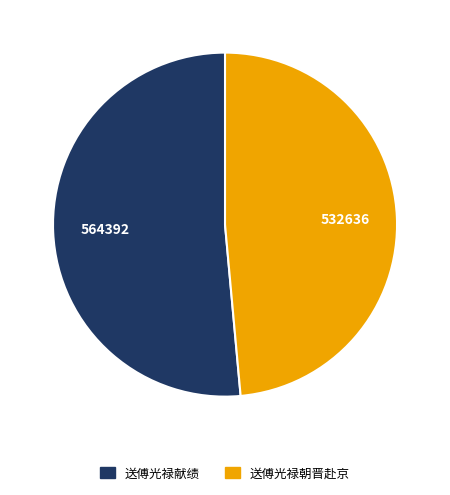

Between 送傅光禄献绩 and 送傅光禄朝晋赴京, which is larger?

送傅光禄献绩